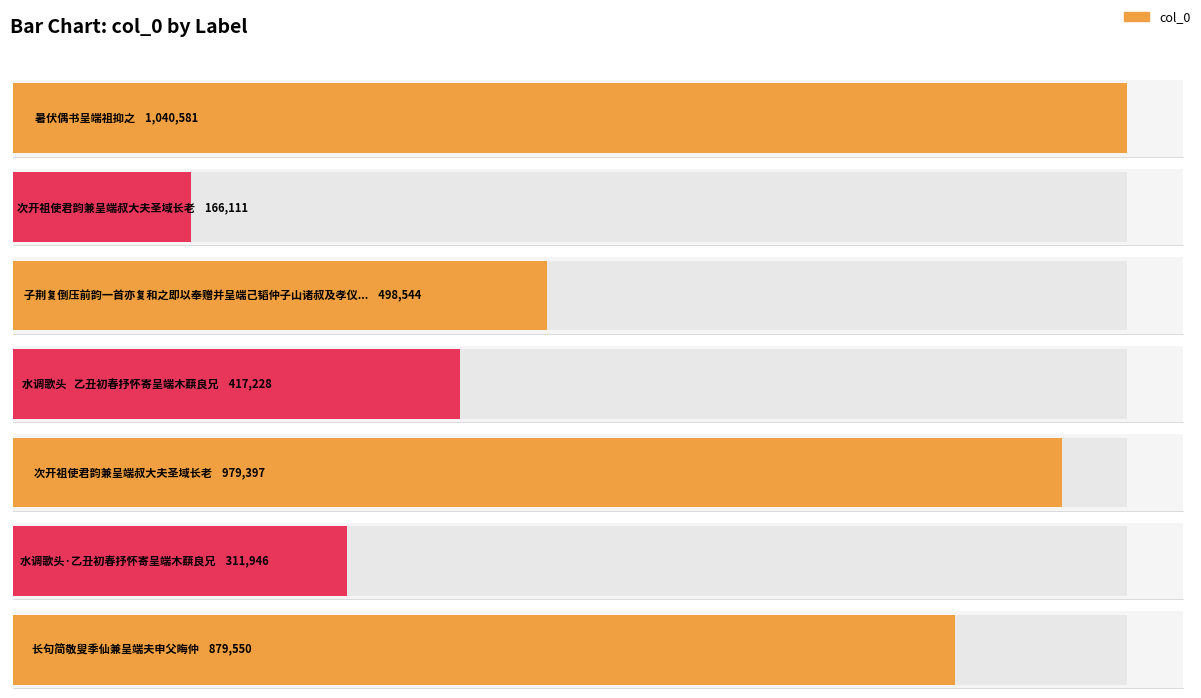

Does the chart contain stacked bars?

No